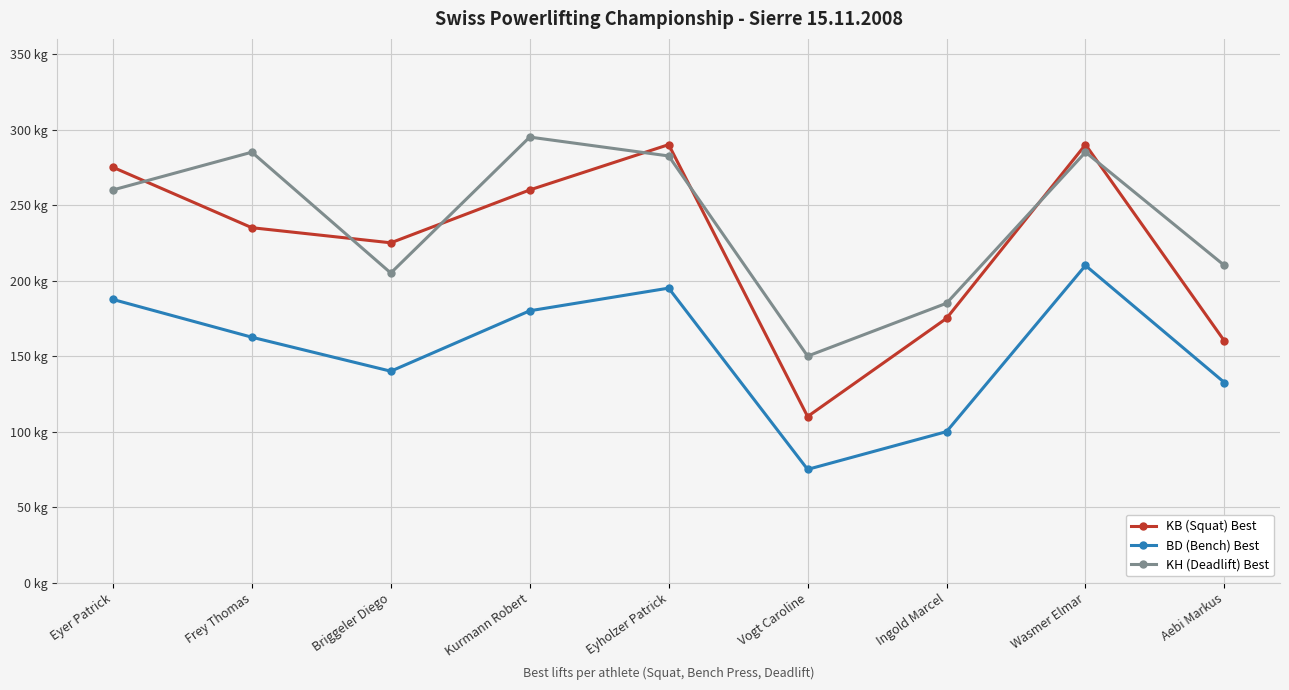

How many times do KB (Squat) Best and KH (Deadlift) Best cross each other?

7